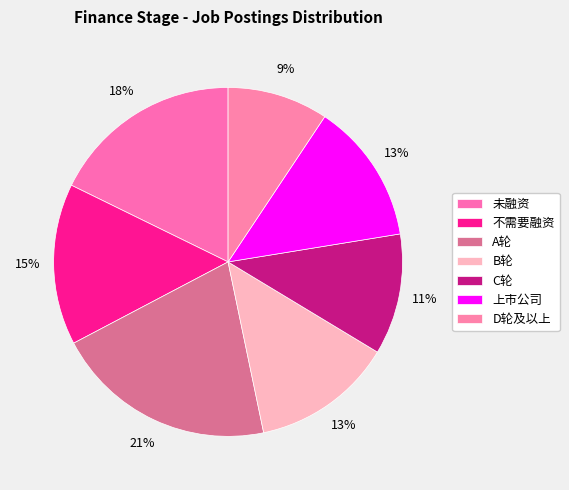

Do 上市公司 and 不需要融资 together represent more than half of the pie?

No